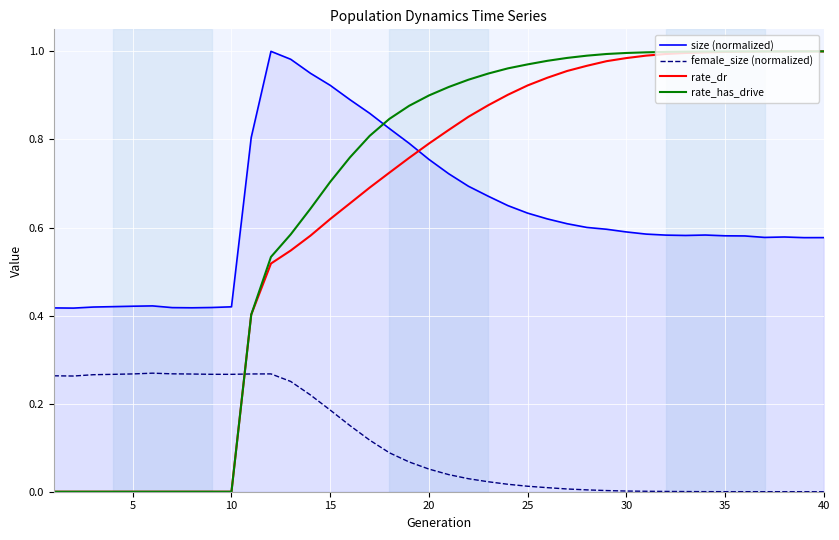

True or false: size (normalized) and rate_has_drive cross at least once.

True